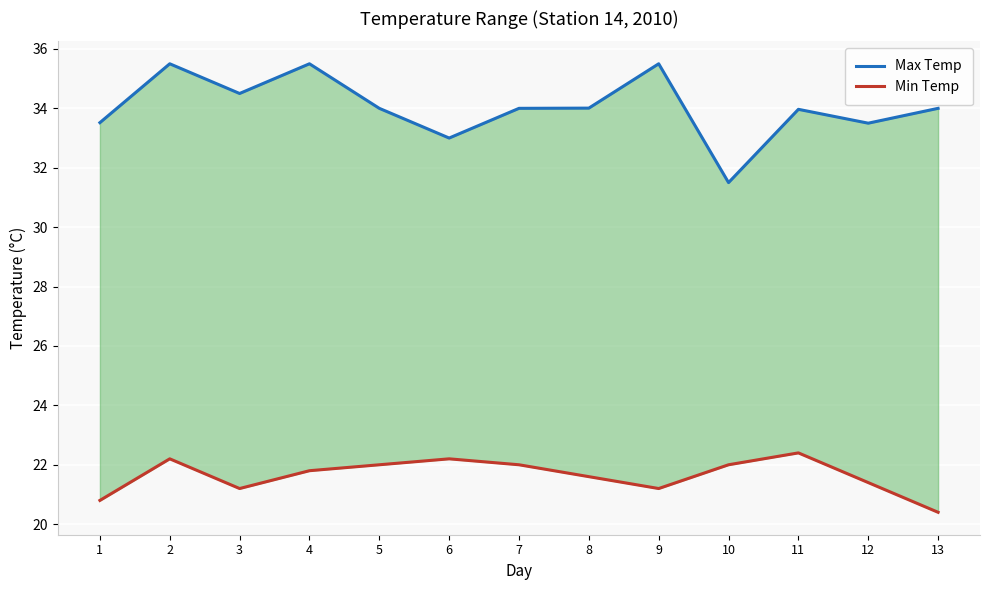

True or false: Min Temp and Max Temp intersect in this chart.

False